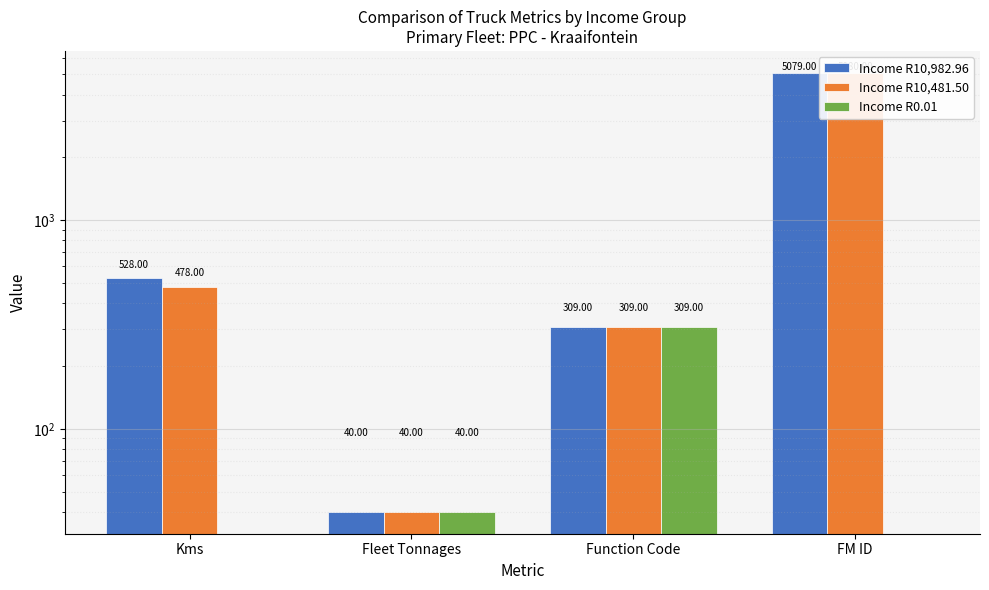

Reading left to right, transcribe all the data shown in this chart.

Income R10,982.96: Kms=528	Fleet Tonnages=40	Function Code=309	FM ID=5079
Income R10,481.50: Kms=478	Fleet Tonnages=40	Function Code=309	FM ID=5080
Income R0.01: Kms=0	Fleet Tonnages=40	Function Code=309	FM ID=0